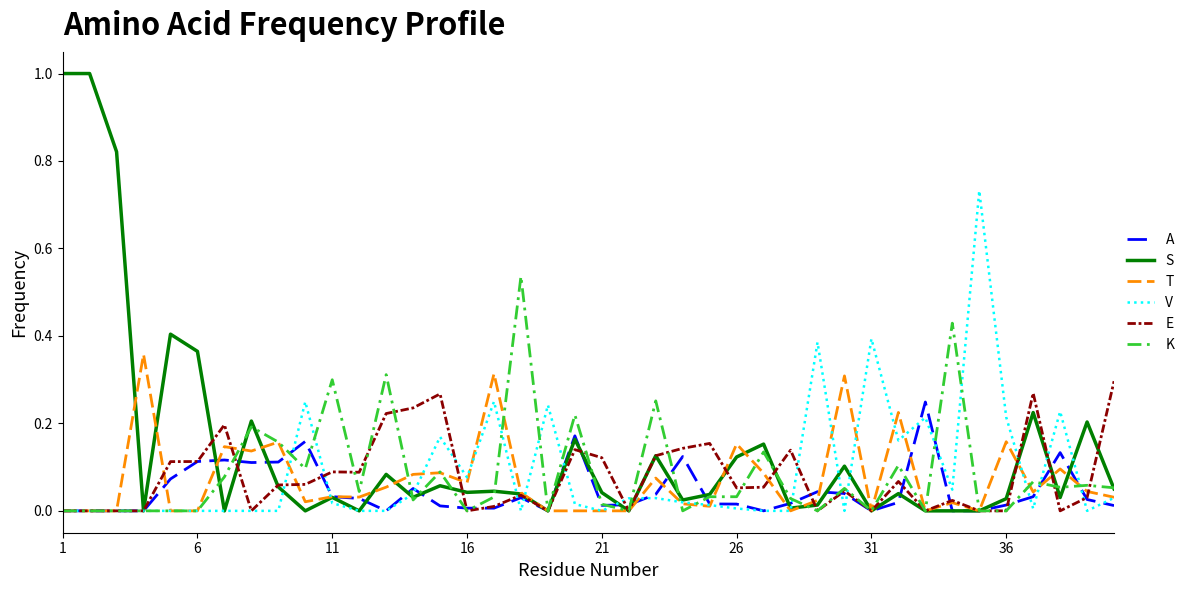

List the series in order of their peak value, lowest first.

A, E, T, K, V, S